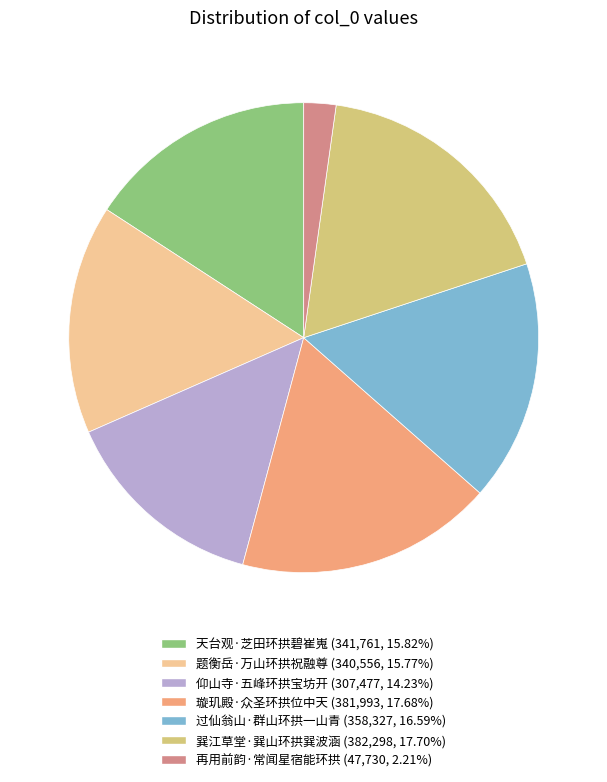

Count the number of slices in the pie.

7